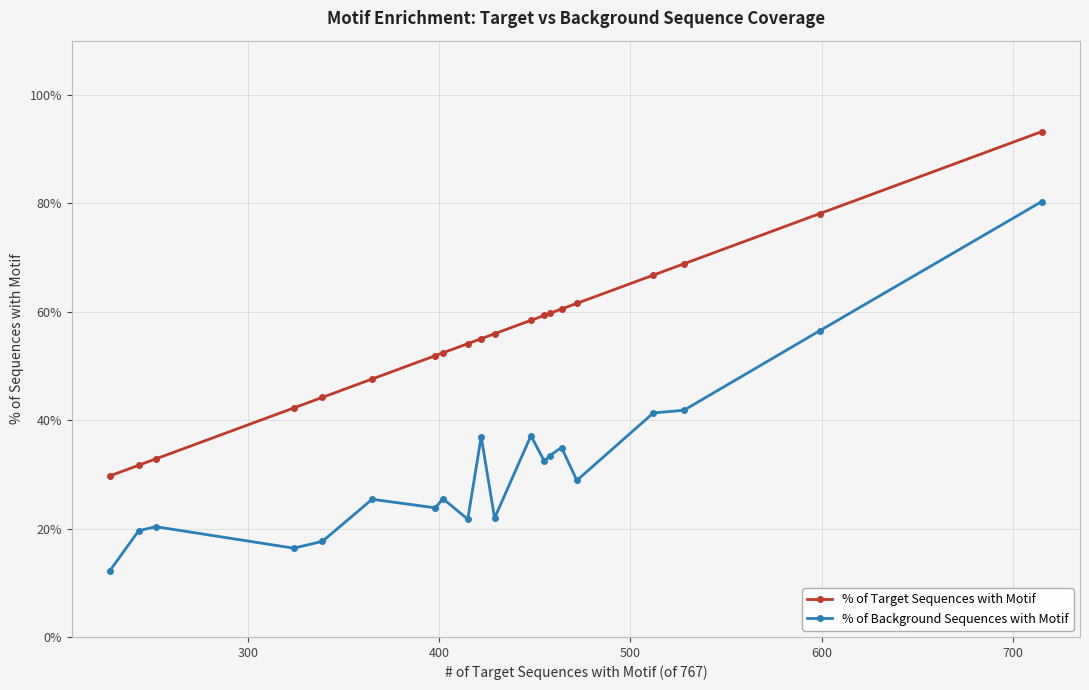

What is the sum of all % of Background Sequences with Motif values?

6.3